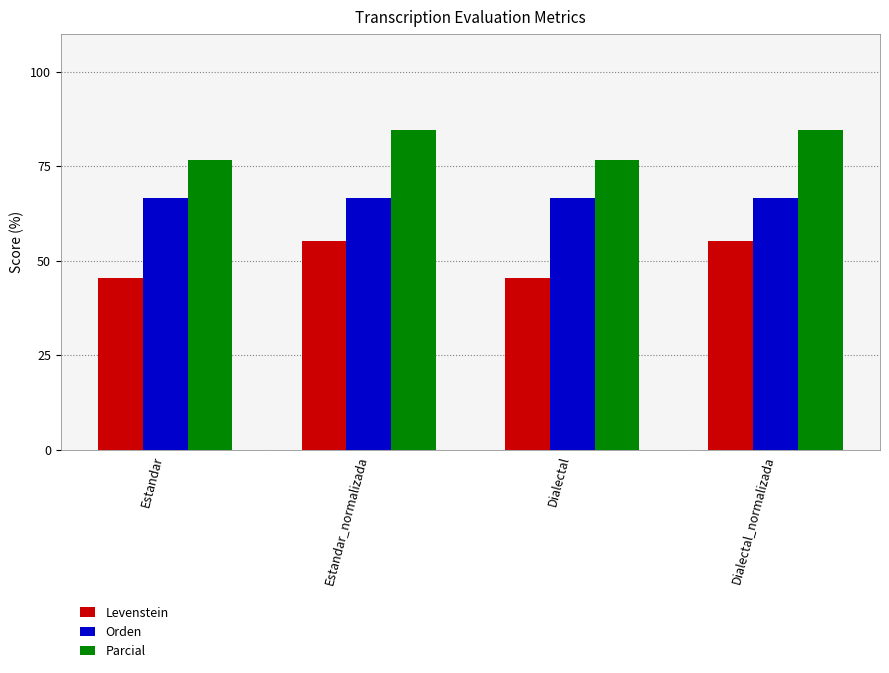

What is the maximum value for Parcial?

84.4